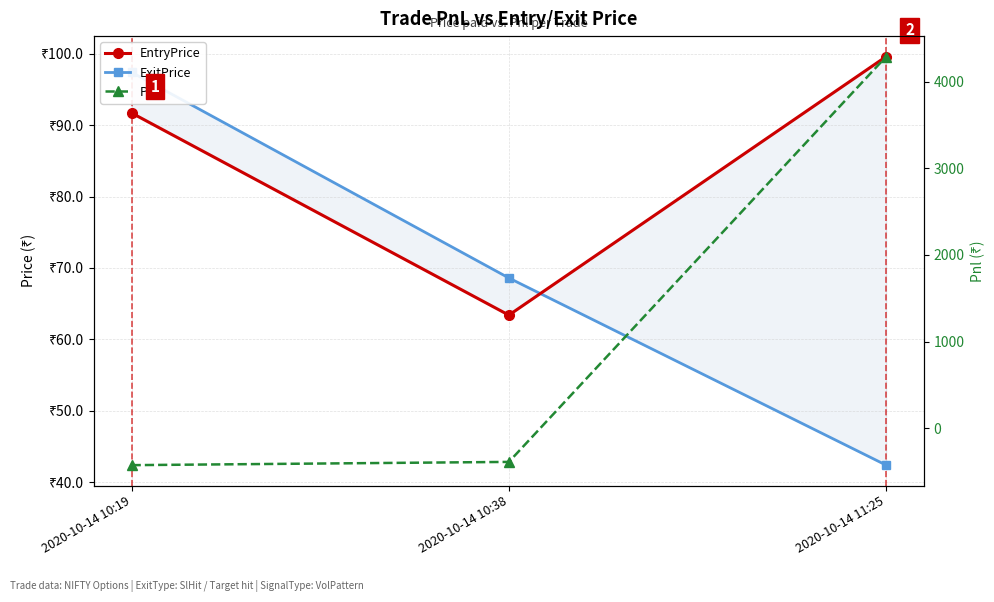

At which label is EntryPrice closest to 81?

2020-10-14 10:19